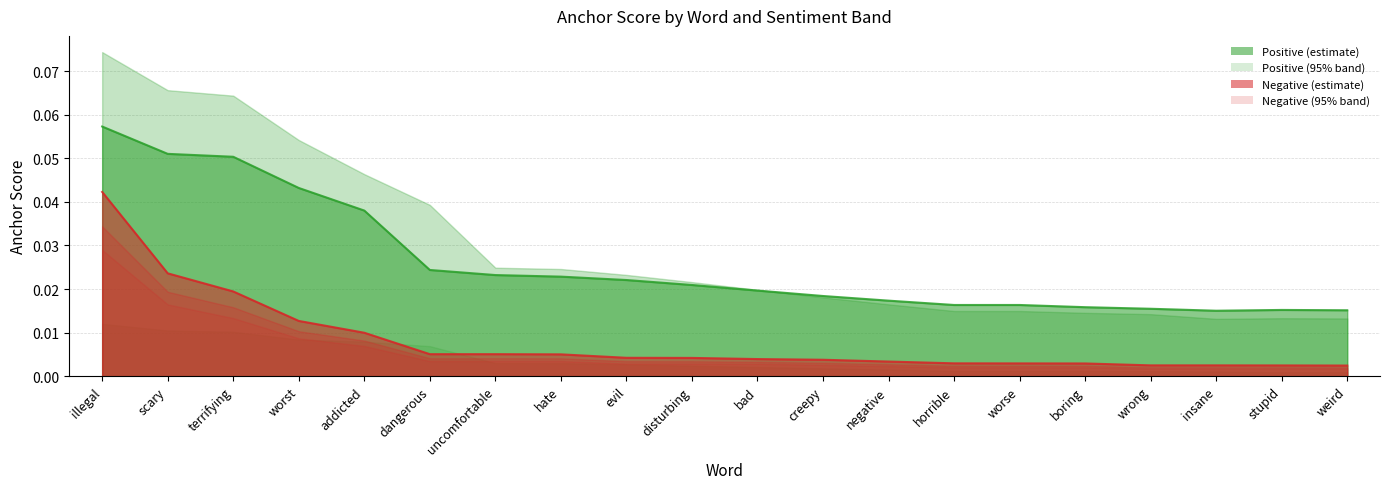

What is the highest value of the 0.65-positive anchor series?

0.1